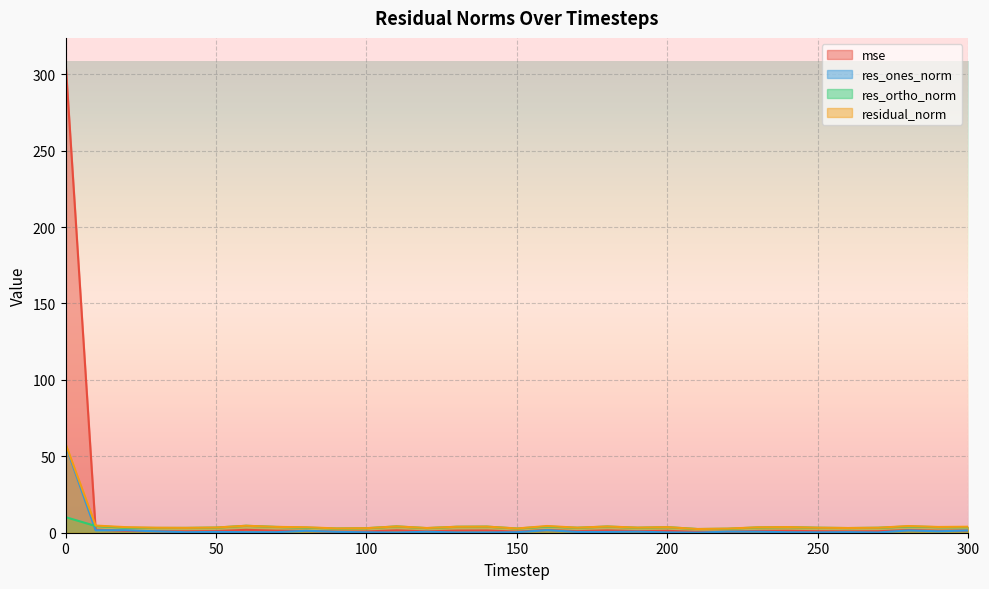

How many lines are shown in the chart?

4